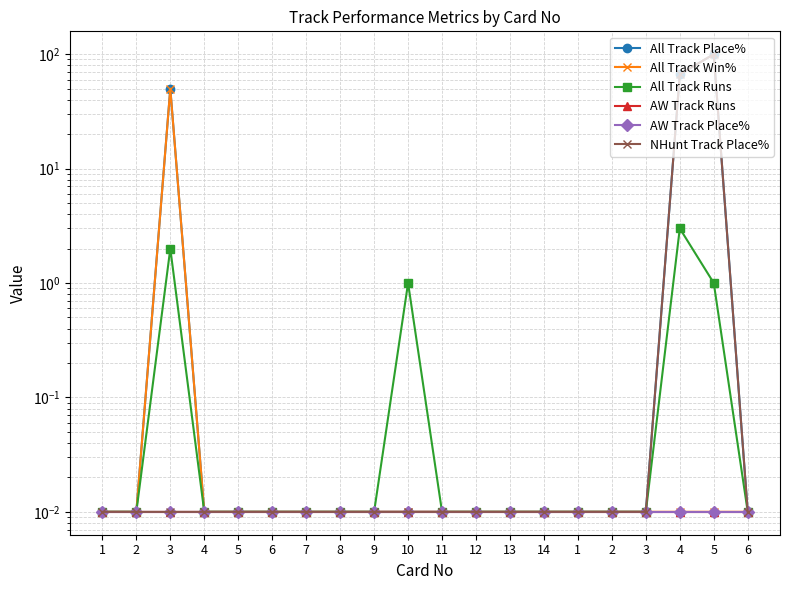

How many interior local peaks does the NHunt Track Place% series have?

1